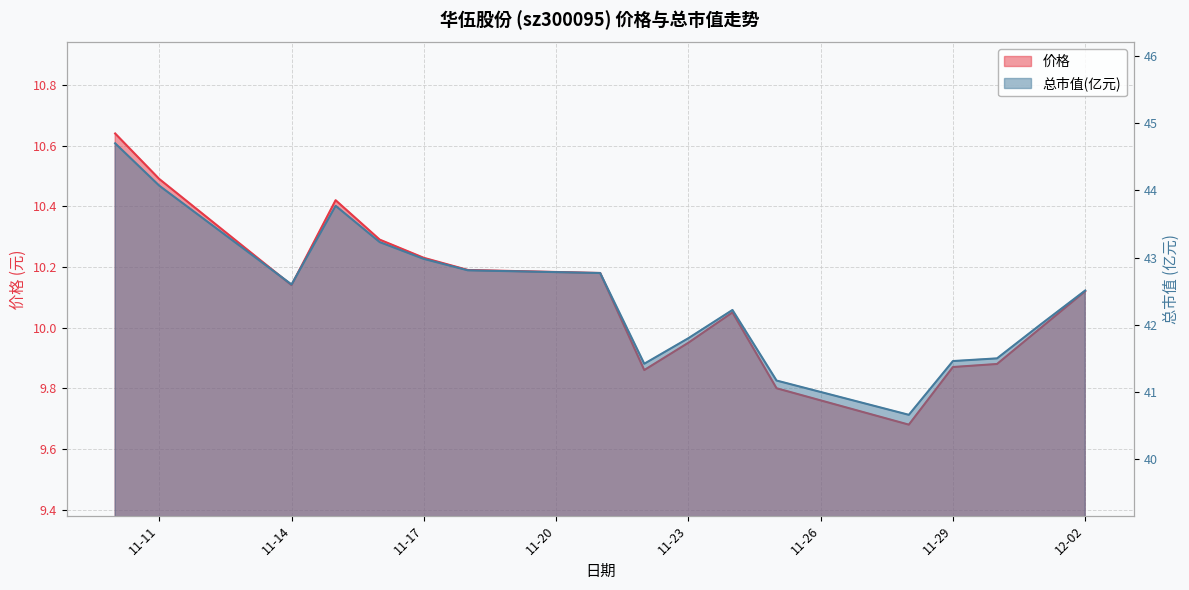

Where is the first local minimum for 价格?

11-14